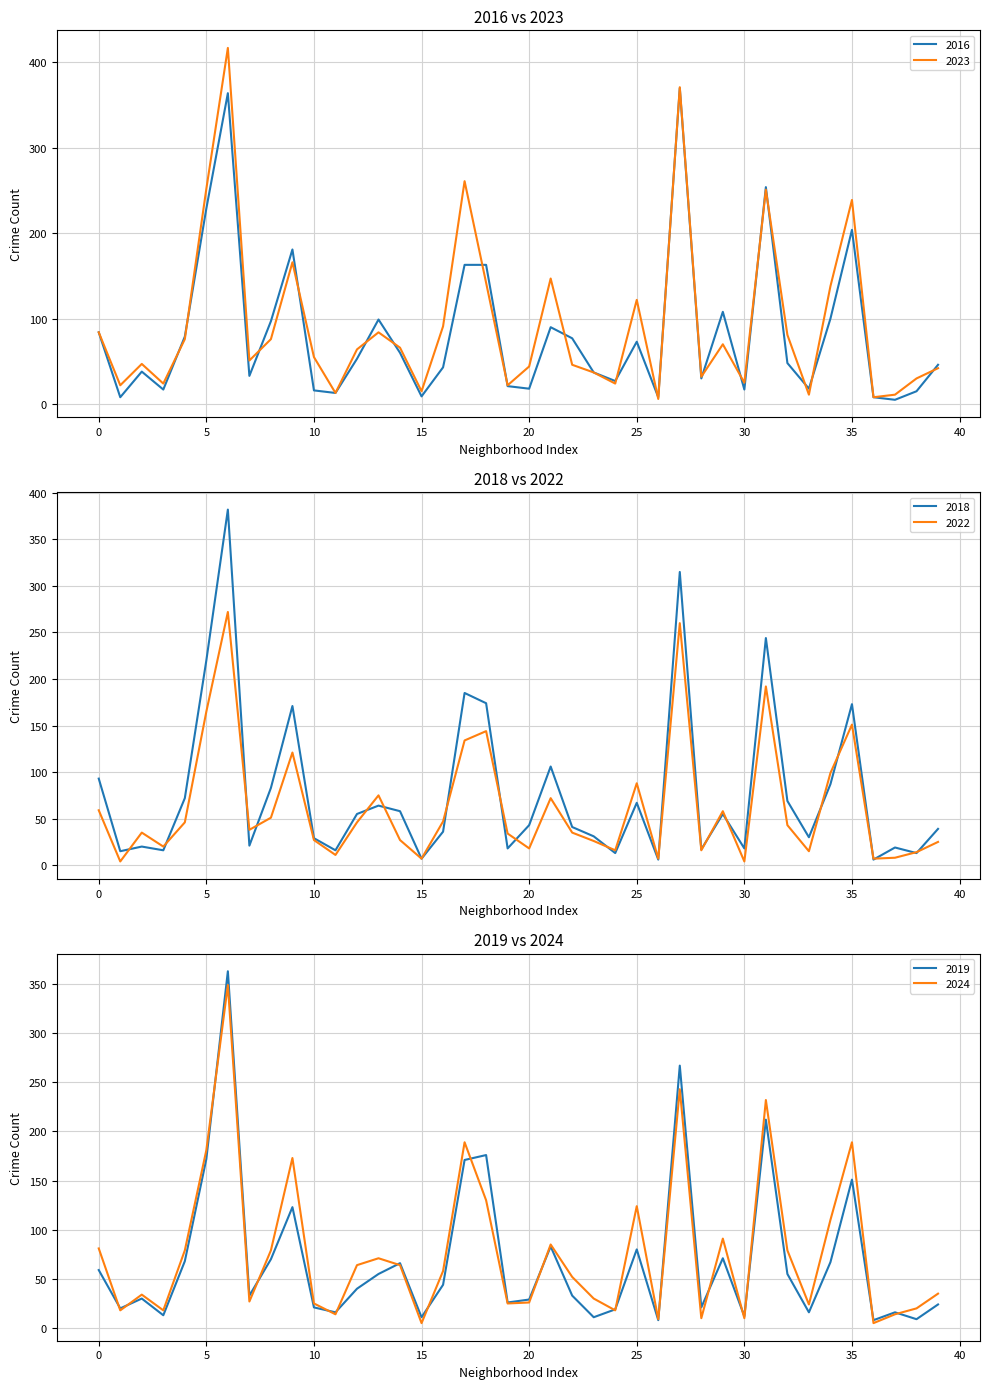

What are all the series names shown in the legend?

2023, 2016, 2018, 2022, 2019, 2024